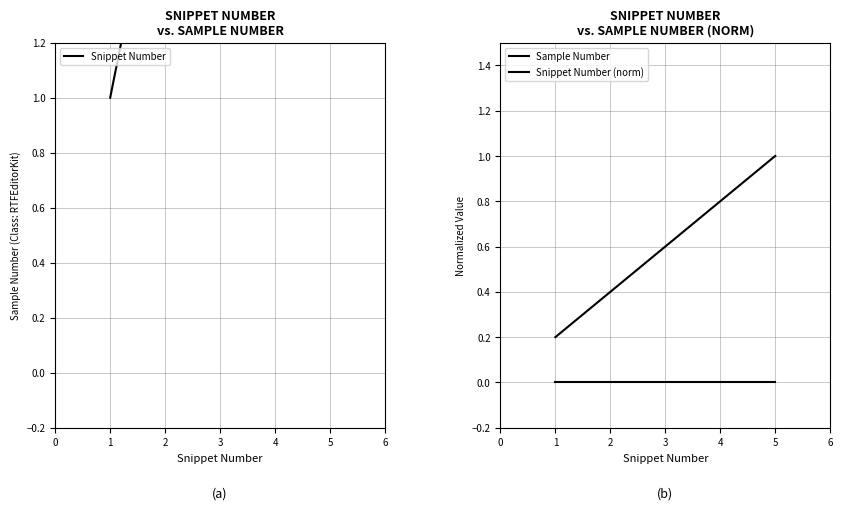

True or false: Snippet Number has more than 0 interior local peaks.

False